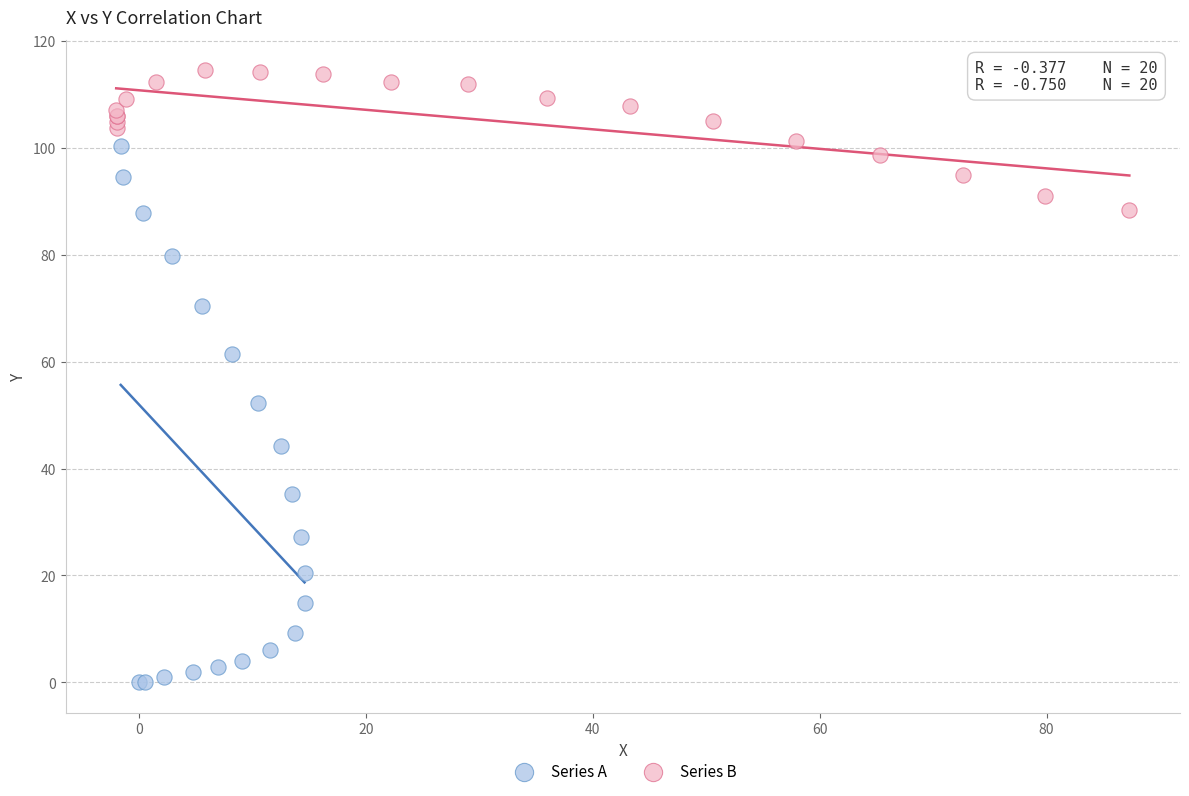

Which series has the largest Y range (max minus min)?

Series A